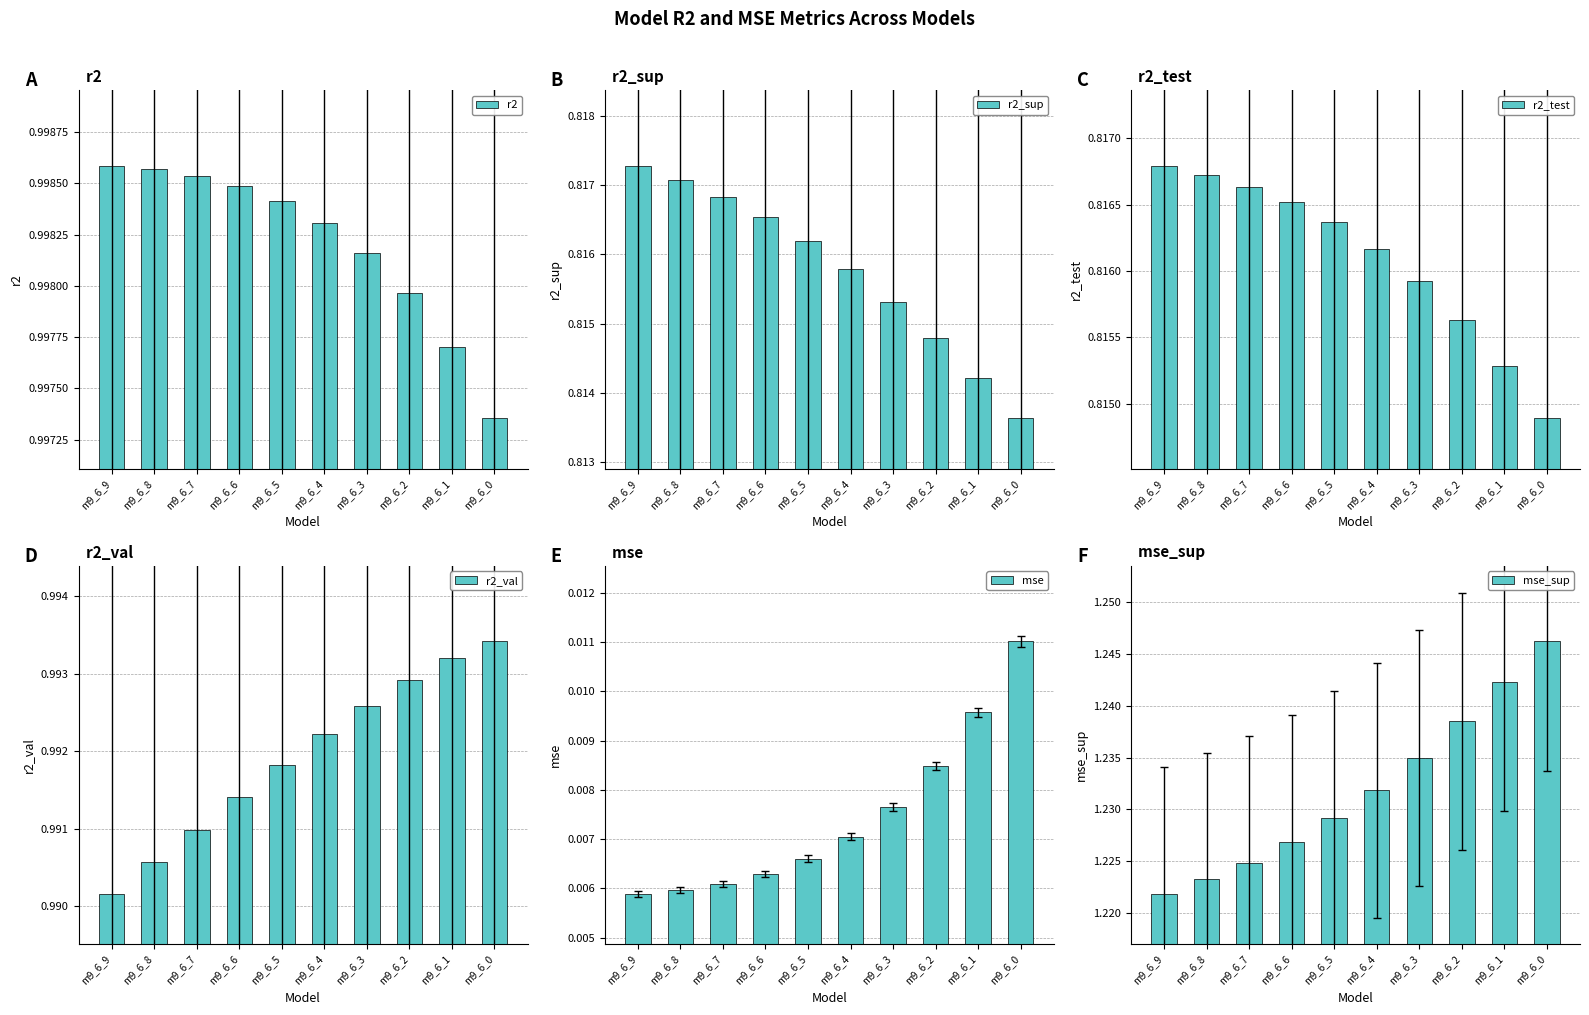

Which series has the largest total across all categories?

mse_sup